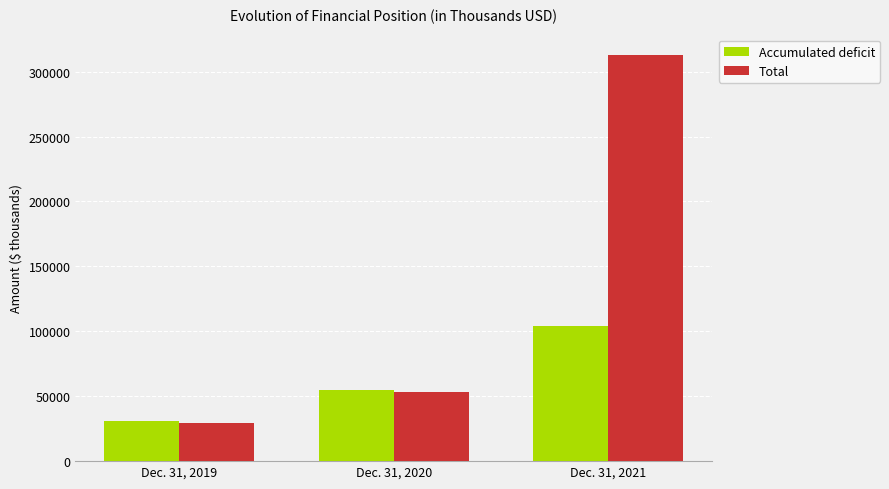

Where is Accumulated deficit nearest to the value 67358?

Dec. 31, 2020